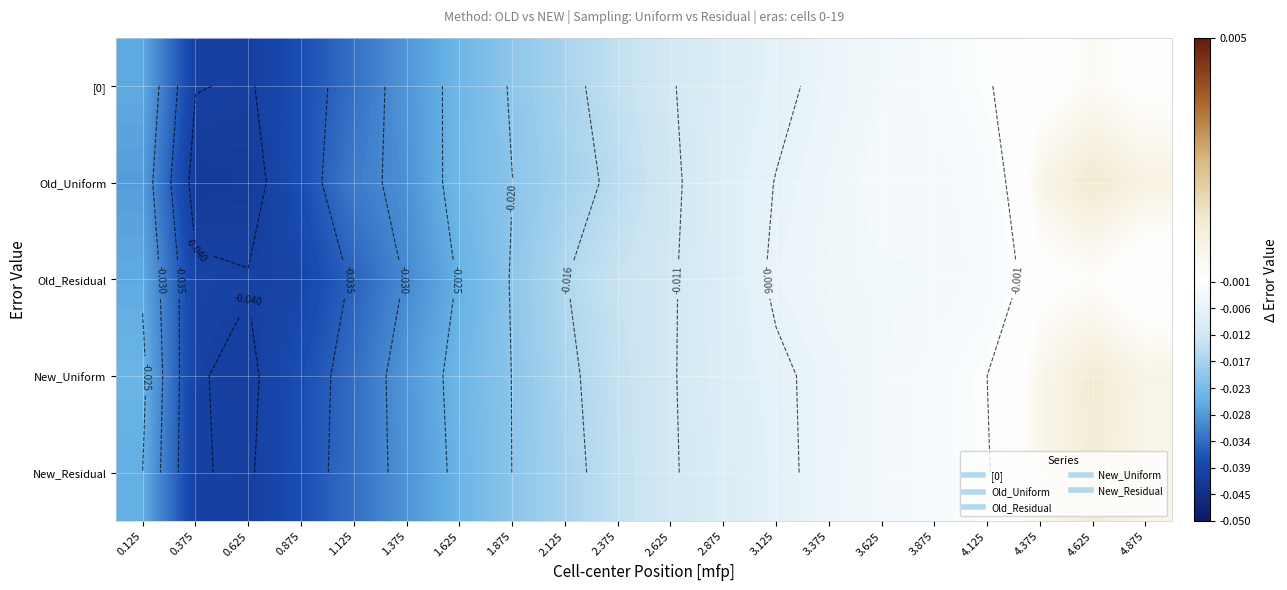

Which series changed the most between 0.125 and 4.875?

Old_Uniform